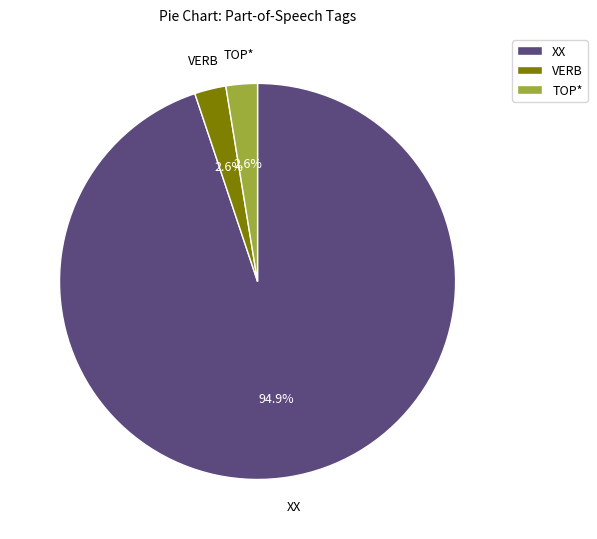

Which slice represents more than half of the pie?

XX